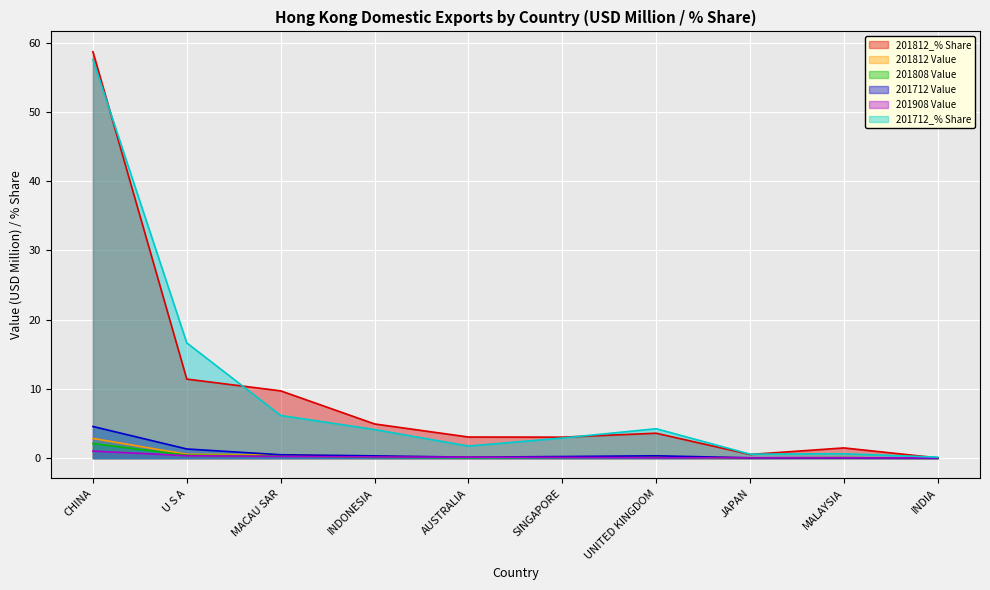

Does the chart display data point markers on the line(s)?

No